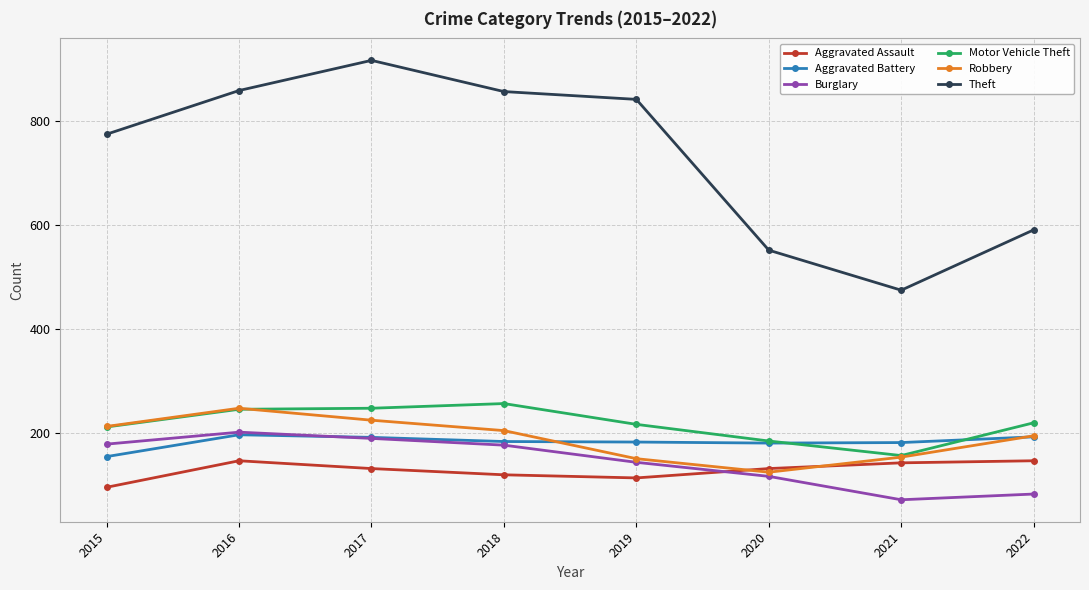

True or false: Burglary has more than 0 interior local peaks.

True